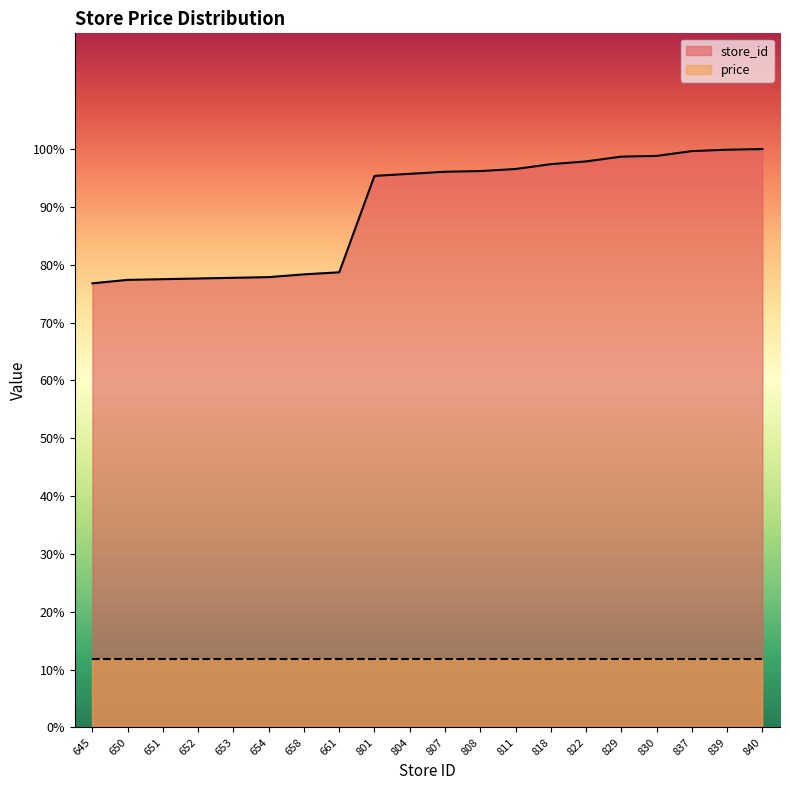

Count the number of data series in this chart.

2